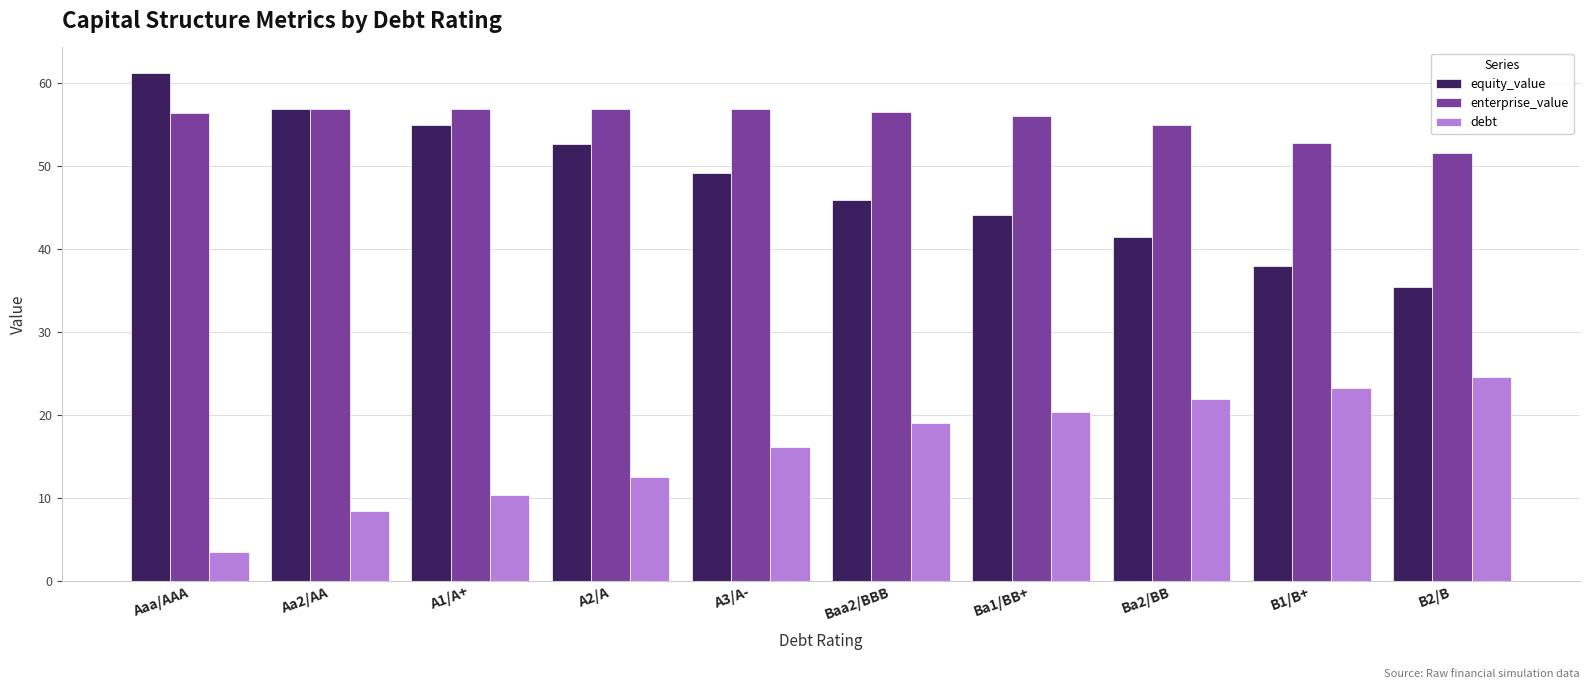

True or false: equity_value has a value of 41.4 at Ba2/BB.

True